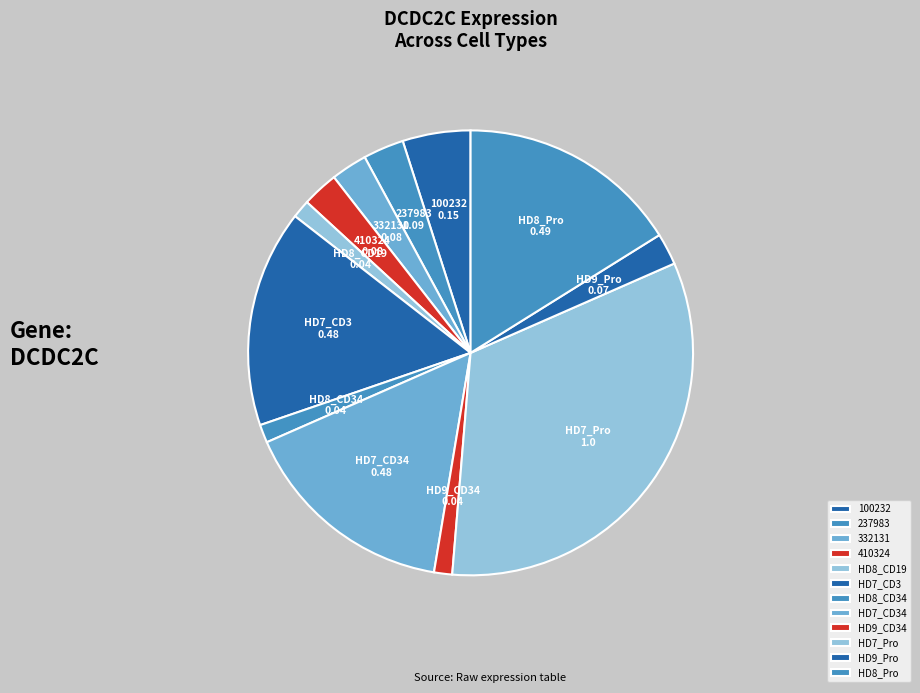

Do 332131 and HD9_CD34 together represent more than half of the pie?

No